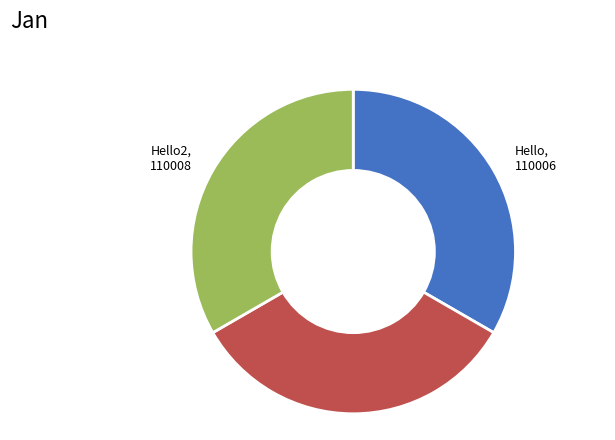

Is there any slice that represents more than half of the pie?

No